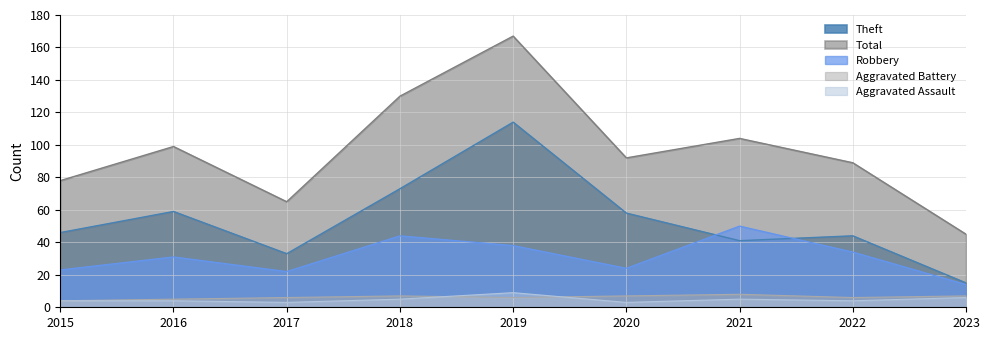

Where is the first local maximum for Total?

2016